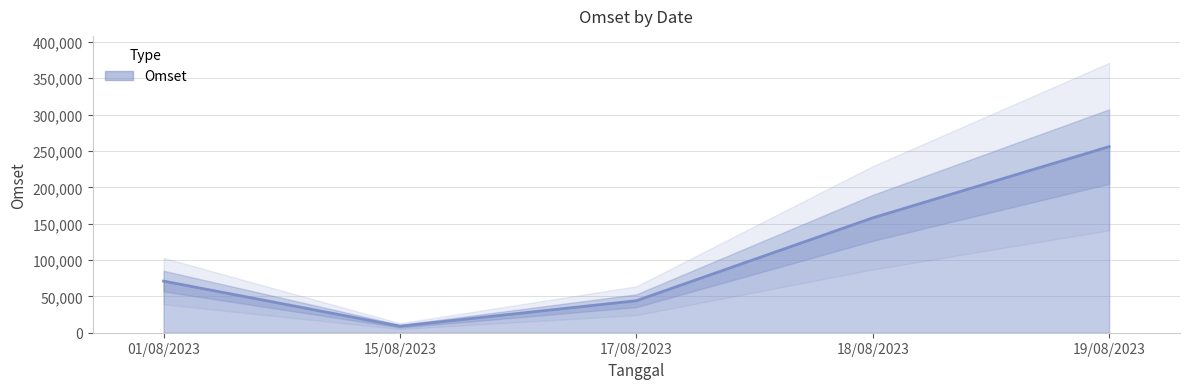

What is the sum of the values at 18/08/2023 and 17/08/2023?

202000